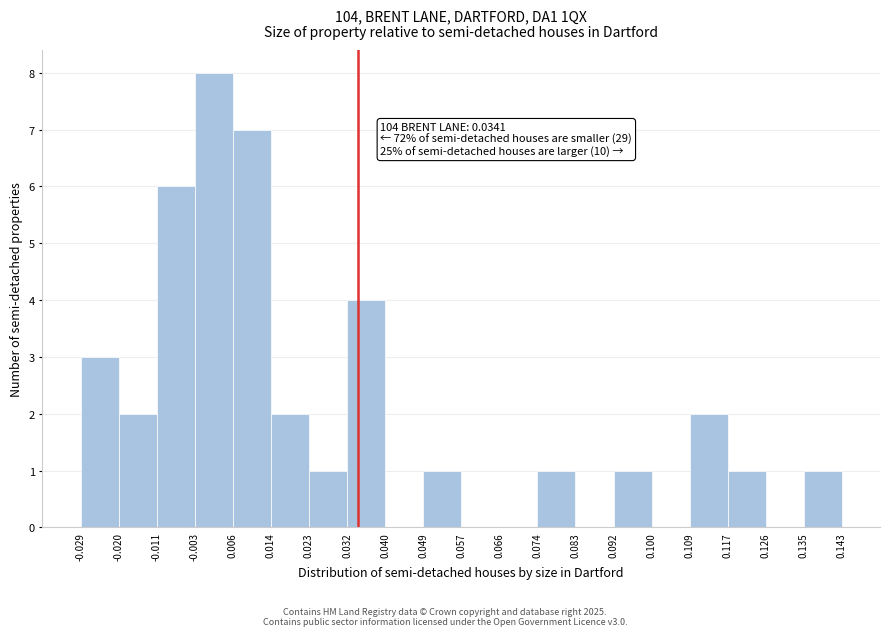

Over which range of the x-axis is the bar tallest?

-0.003 to 0.006